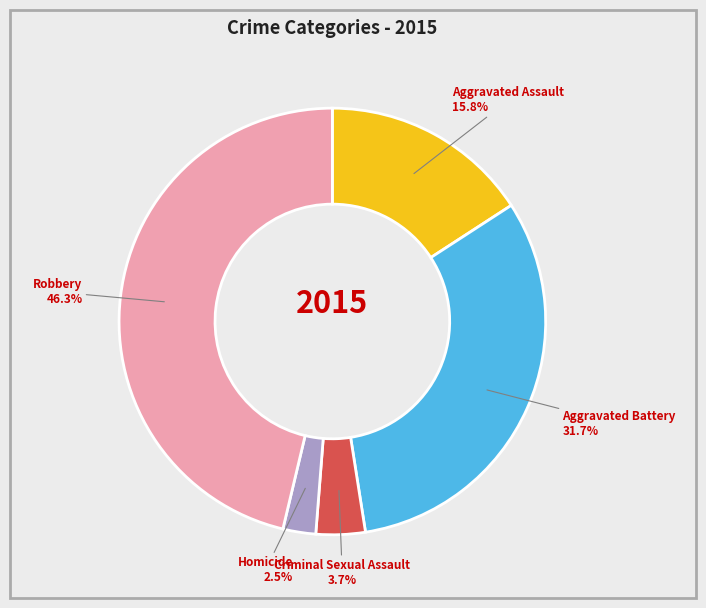

Rank the categories by value from highest to lowest.

Robbery, Aggravated Battery, Aggravated Assault, Criminal Sexual Assault, Homicide